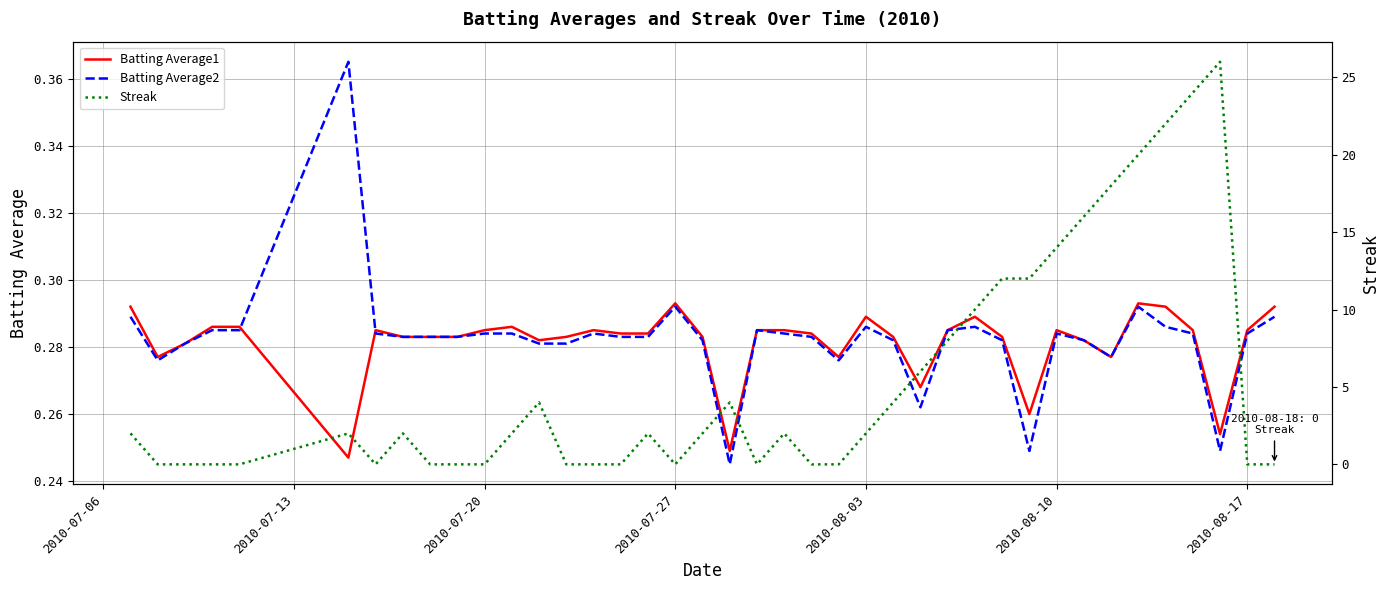

What position from the left is 2010-08-17?

7